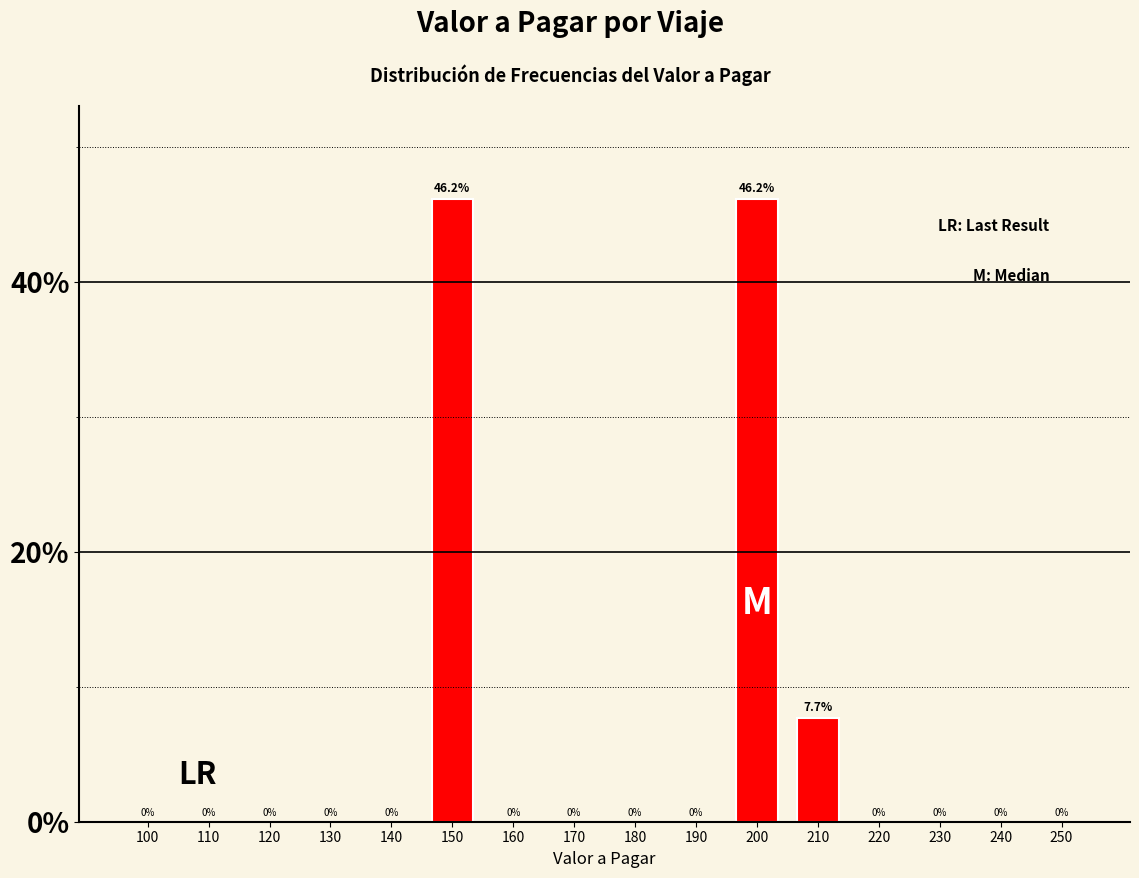

Reading left to right, list all the values displayed in this chart.

100=0.0	110=0.0	120=0.0	130=0.0	140=0.0	150=46.2	160=0.0	170=0.0	180=0.0	190=0.0	200=46.2	210=7.7	220=0.0	230=0.0	240=0.0	250=0.0